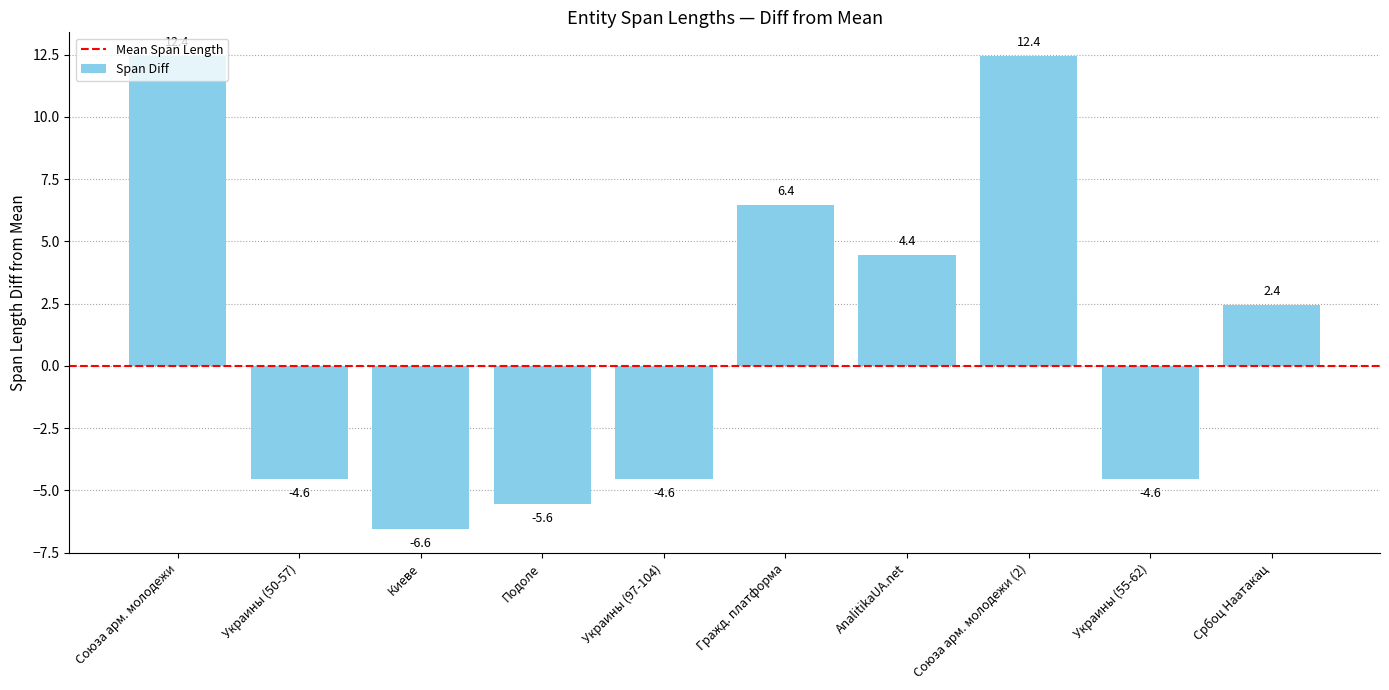

What is the maximum value shown in the chart?

12.4